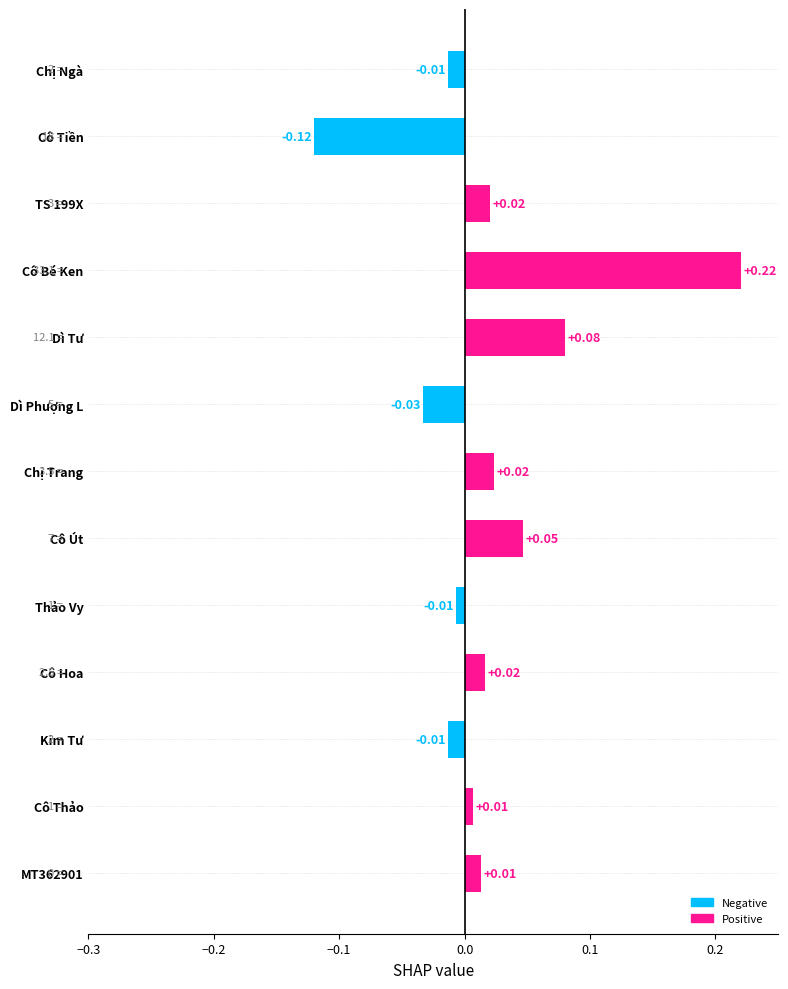

How many categories are shown in the chart?

13